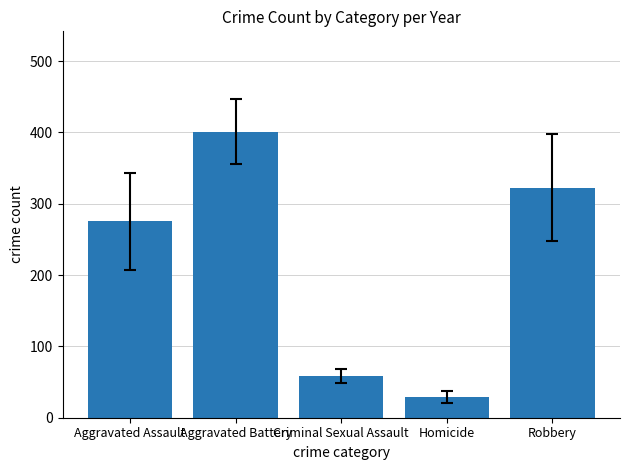

Does the chart contain any negative values?

No